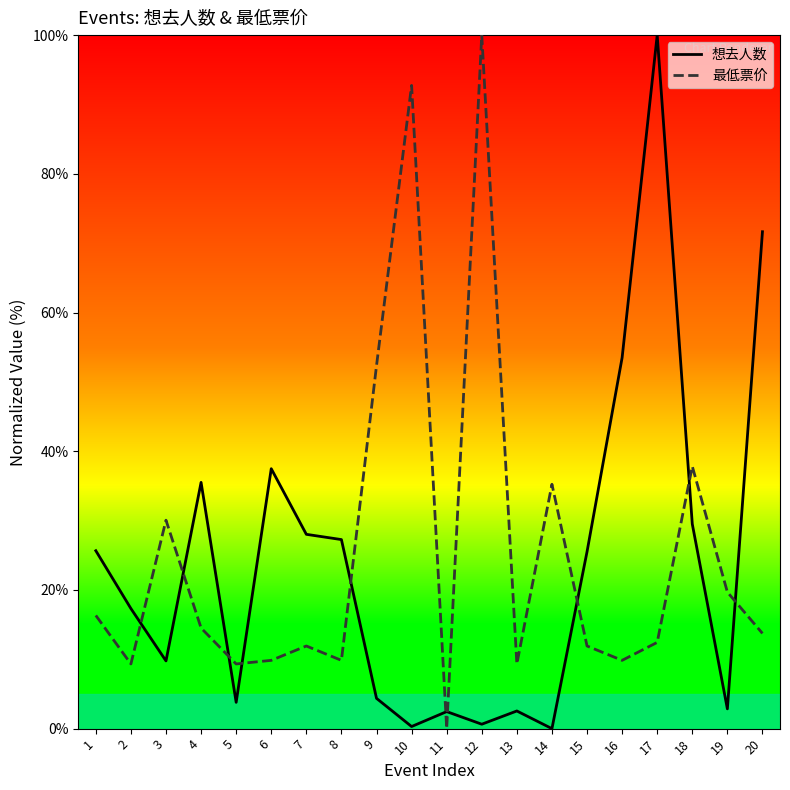

What are all the series names shown in the legend?

想去人数, 最低票价